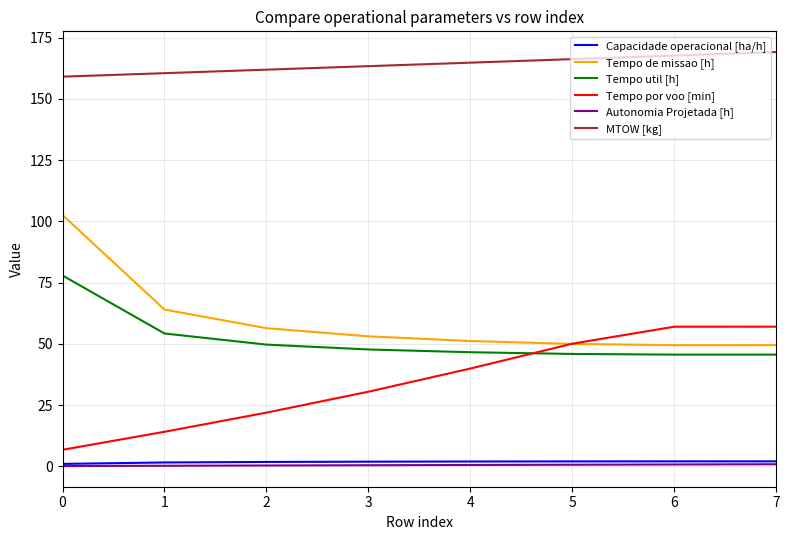

True or false: MTOW [kg] and Tempo util [h] intersect in this chart.

False